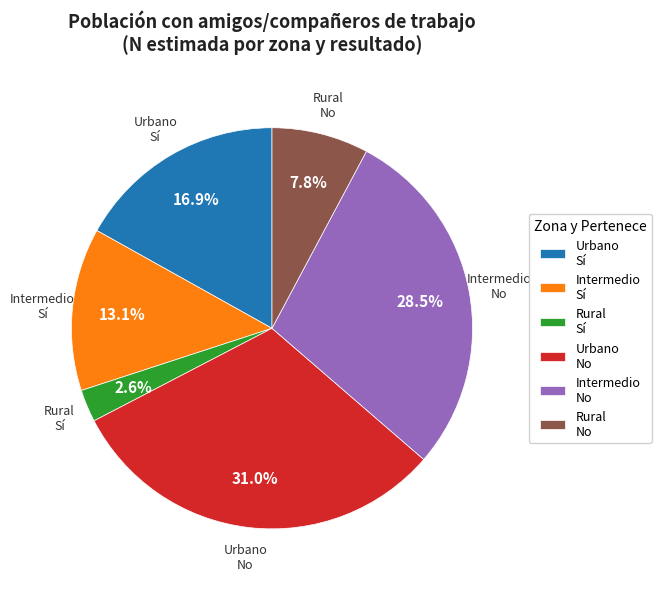

What is the largest slice in the pie chart?

Urbano No